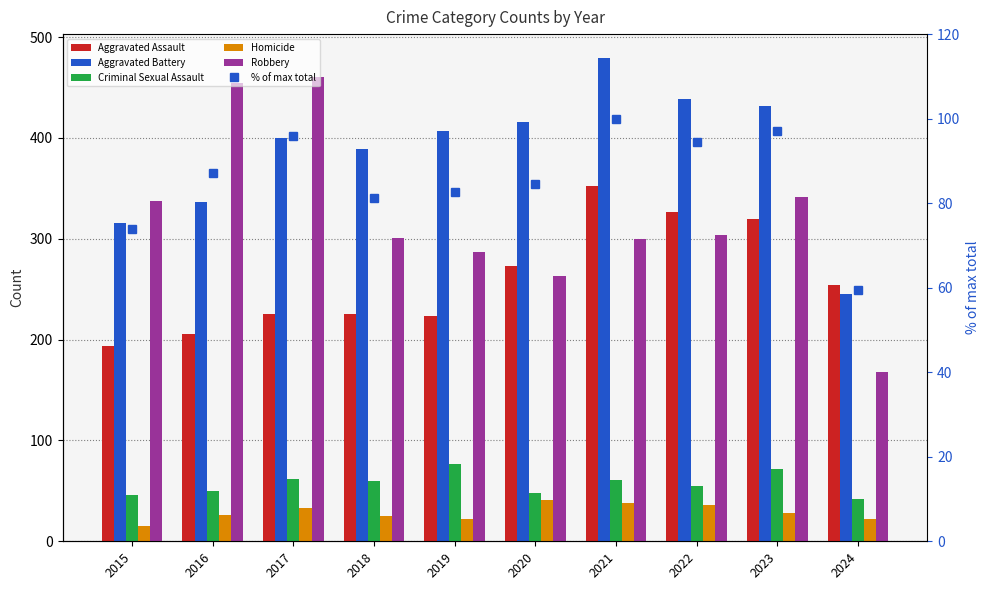

The Homicide series shows 37.6 at 2016. True or false?

False